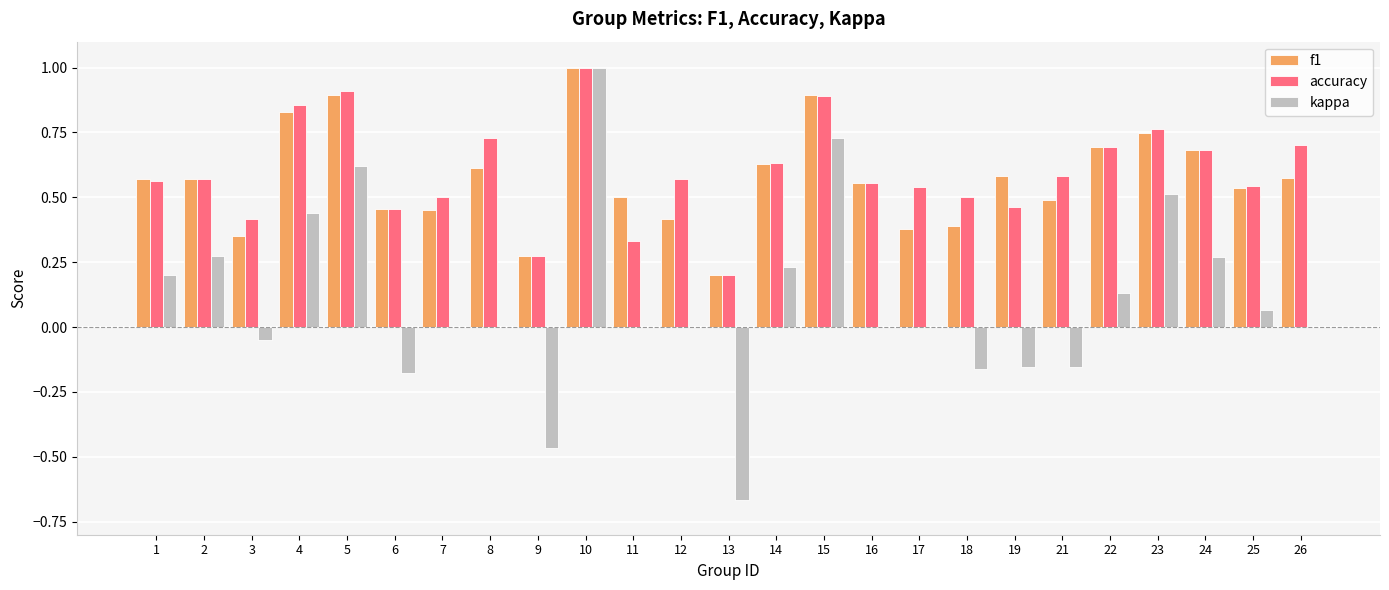

What is the maximum value shown in the chart?

1.0